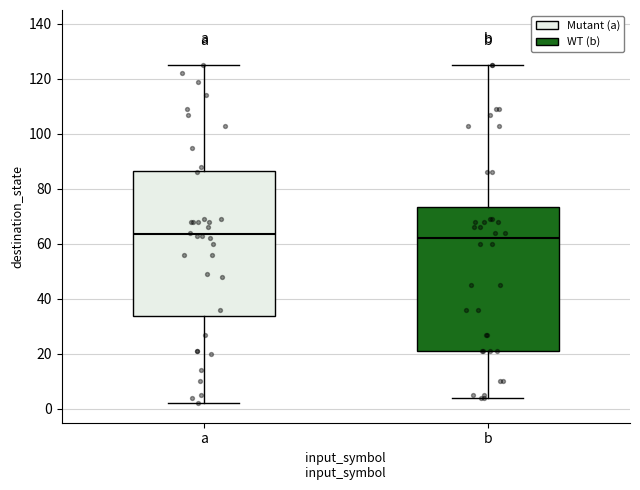

Reading left to right, transcribe this box plot: for each box, give where its median line is, the range the box spans, and where its two whiskers end, as read against the y-axis. The values are not printed on the chart, so give them approximately, as read against the axis.

a: median 64, box 34 to 86, whiskers 2 to 126
b: median 62, box 22 to 74, whiskers 4 to 126